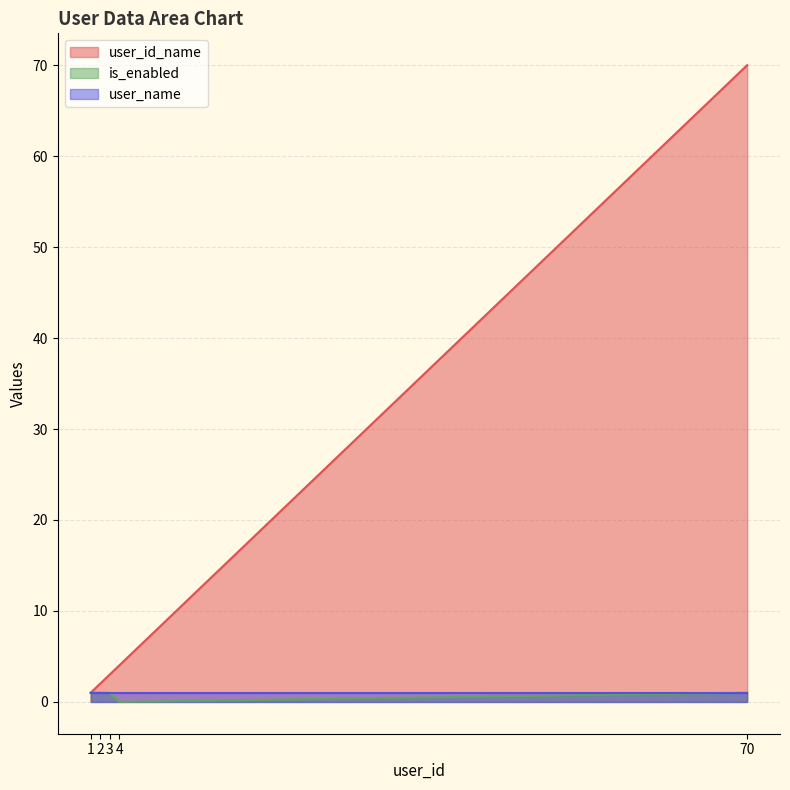

At which label does user_id_name reach its peak?

70